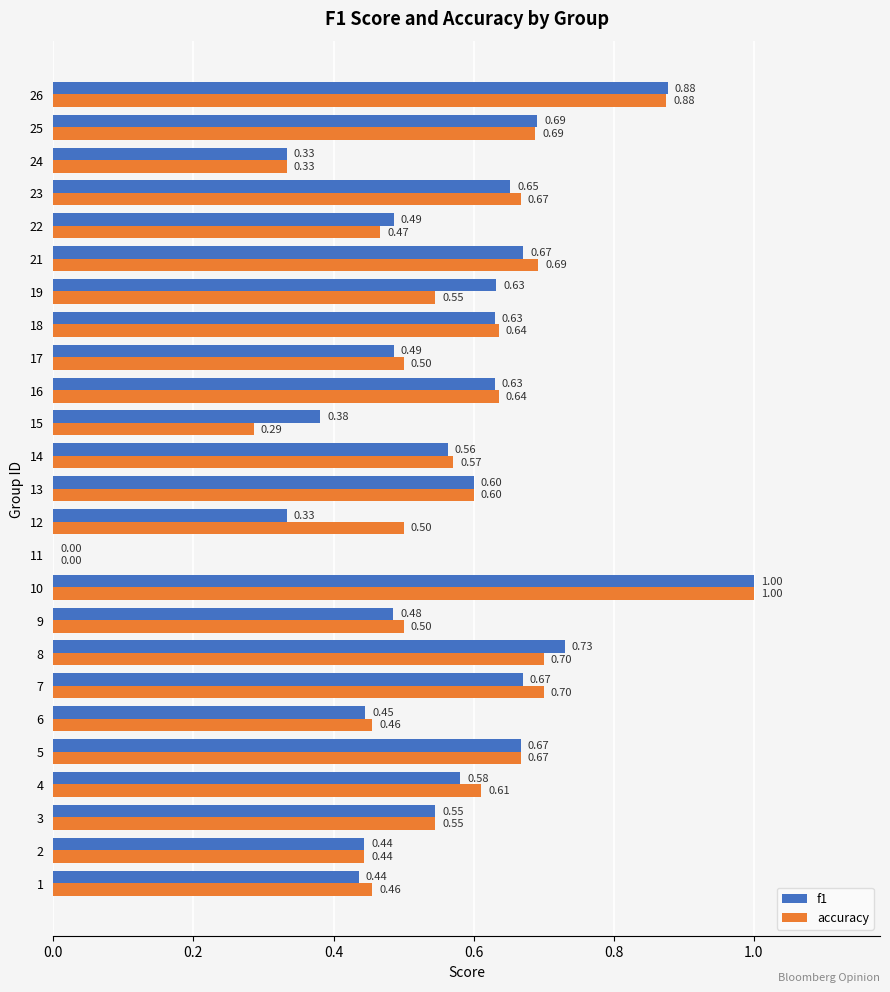

Is it true that f1 equals 0.3 at 17?

False